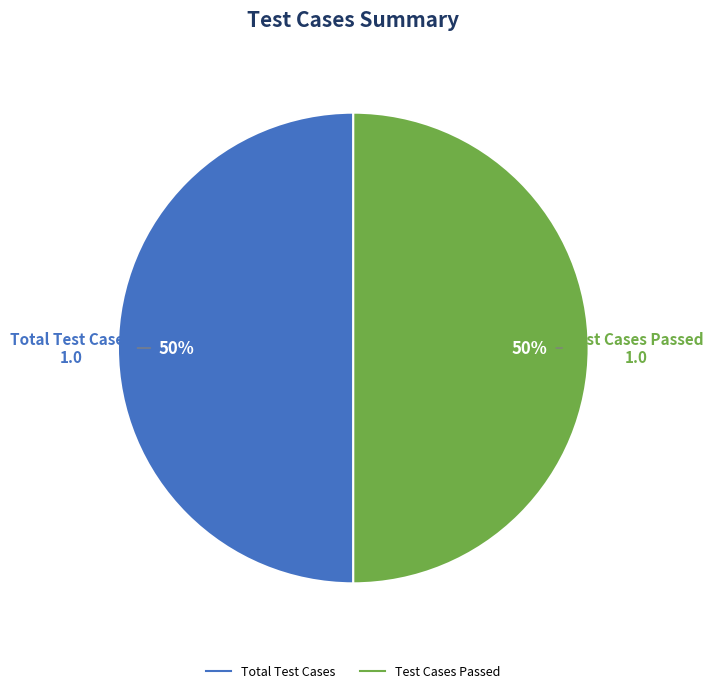

To the nearest percent, what is the average slice percentage?

50%